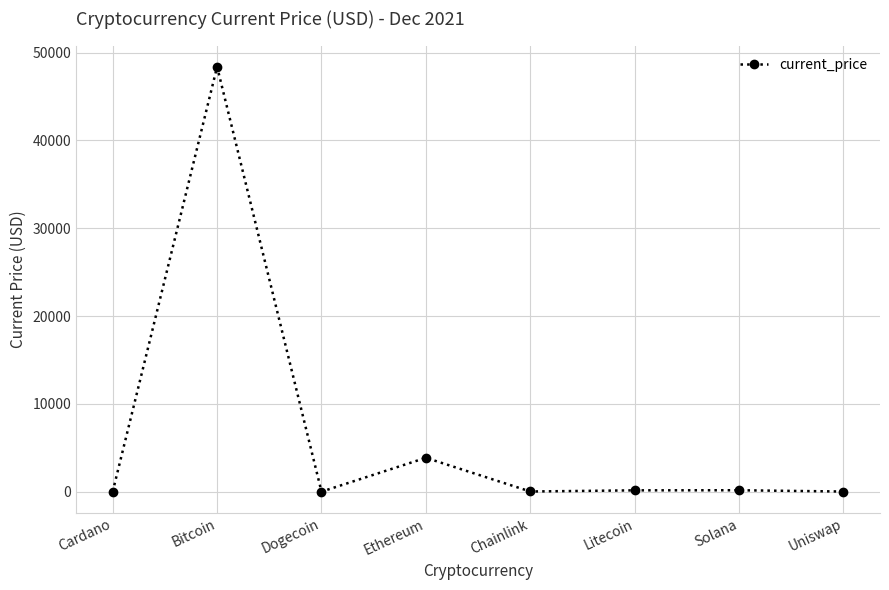

Which has a higher value, Uniswap or Ethereum?

Ethereum